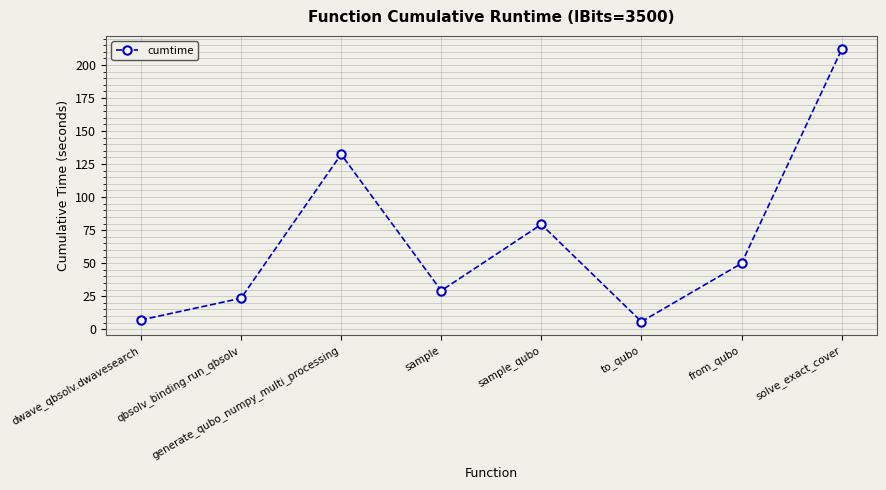

What is the change in value from generate_qubo_numpy_multi_processing to from_qubo?

-82.6